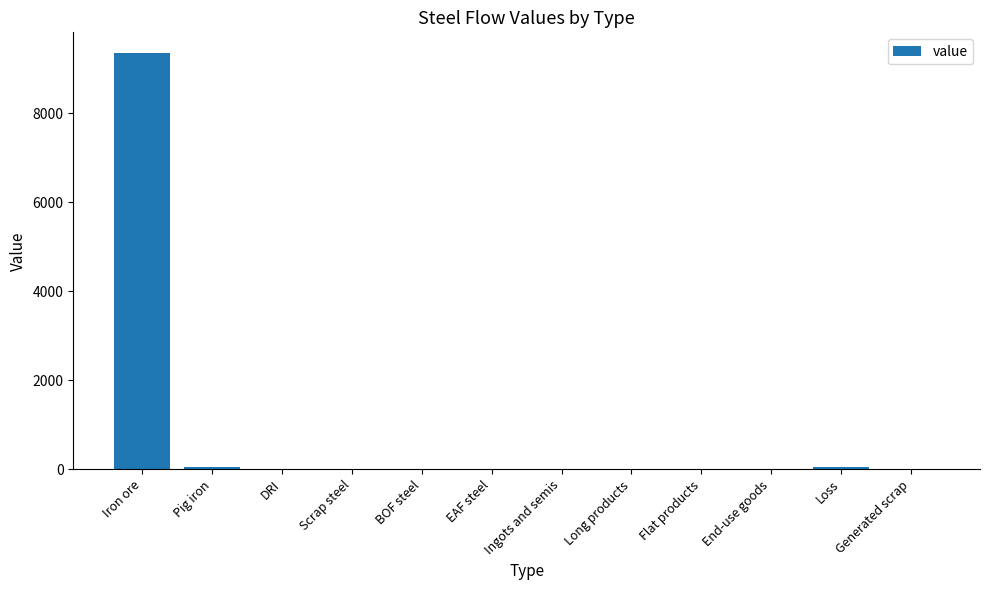

How many series are shown in this chart?

1